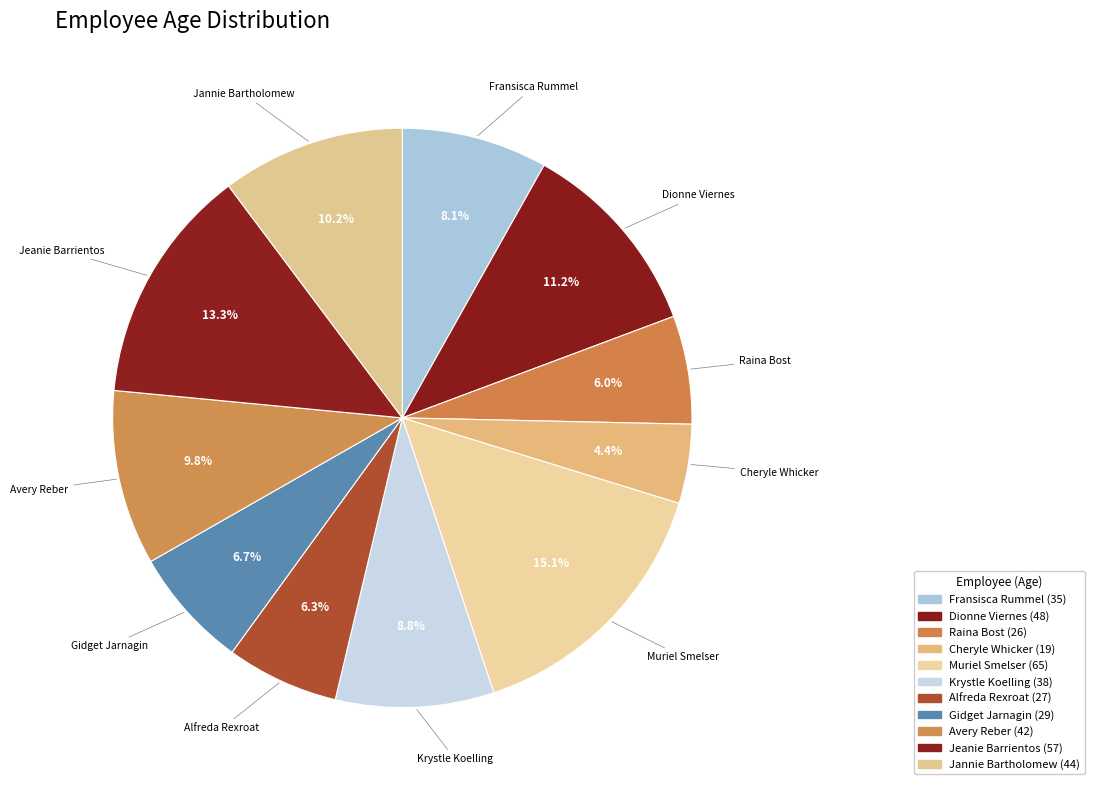

Is Krystle Koelling the majority of the pie?

No